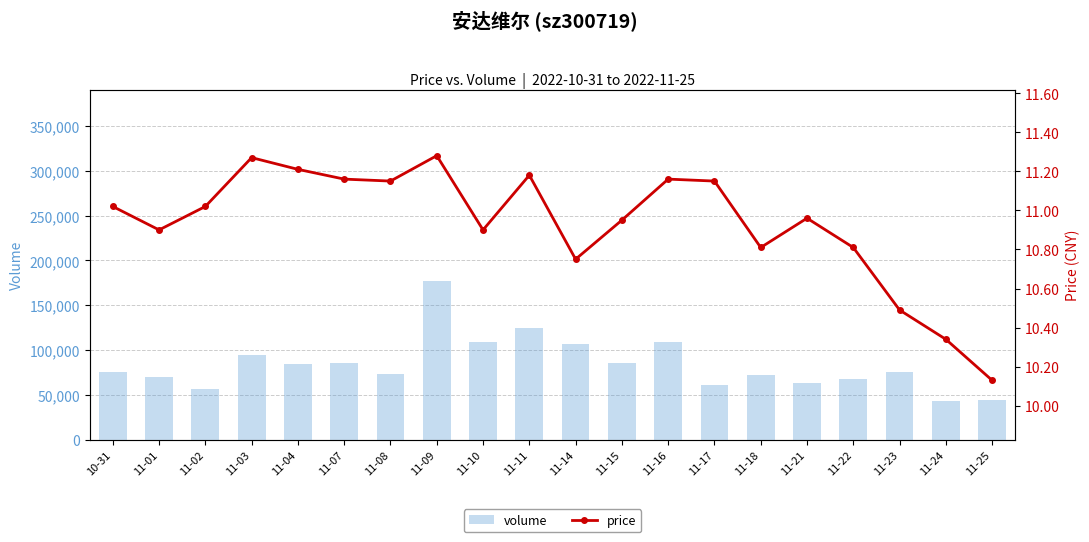

What is the difference between the maximum and minimum values in the price series?

1.1